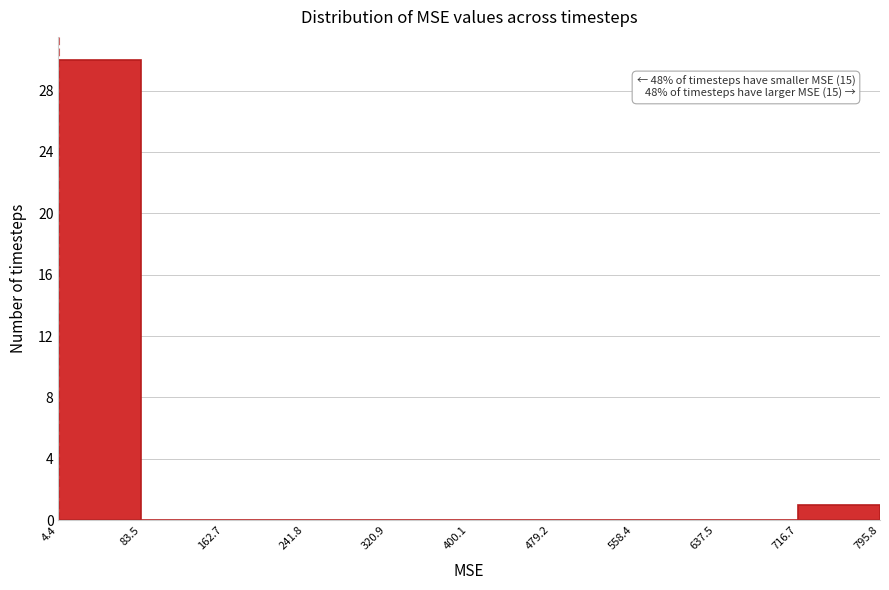

Over which range of the x-axis is the bar tallest?

4.4 to 83.5